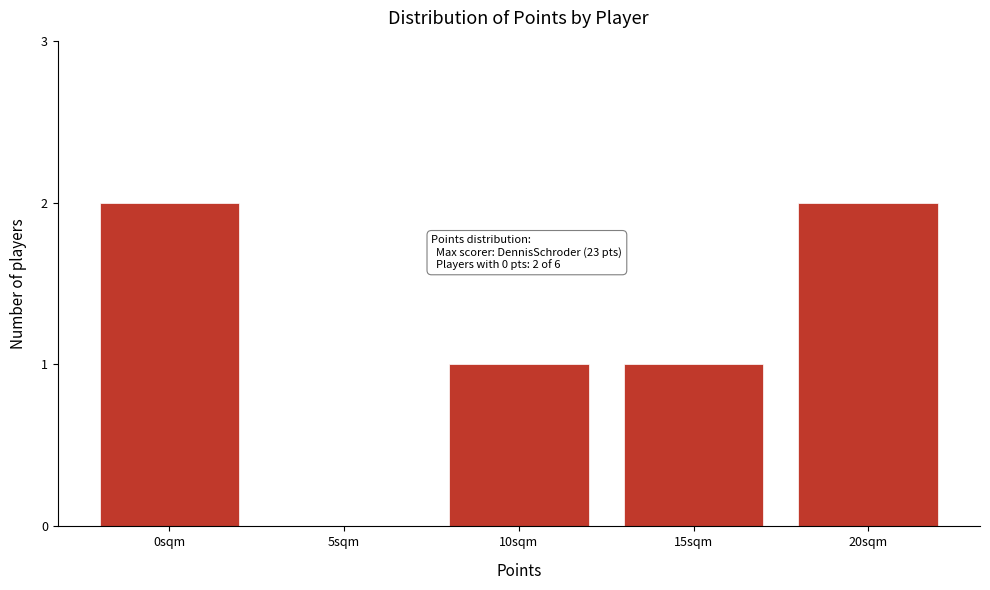

Reading left to right, extract all data points from this chart.

0sqm=2	5sqm=0	10sqm=1	15sqm=1	20sqm=2